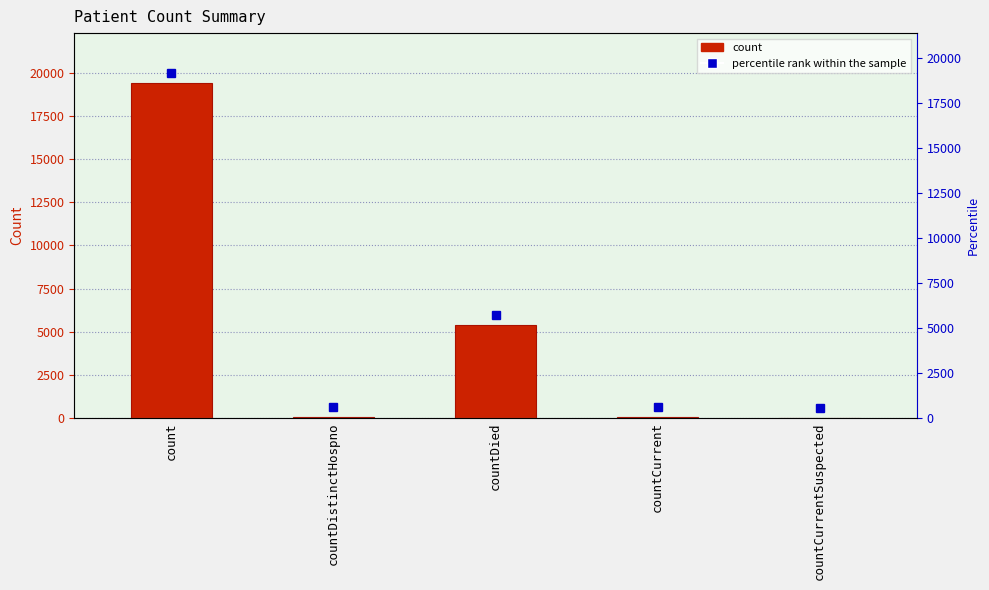

How many values are below 60?

2